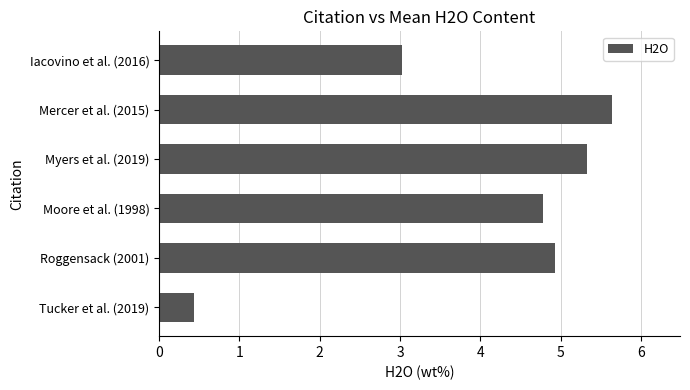

What is the smallest value displayed?

0.4